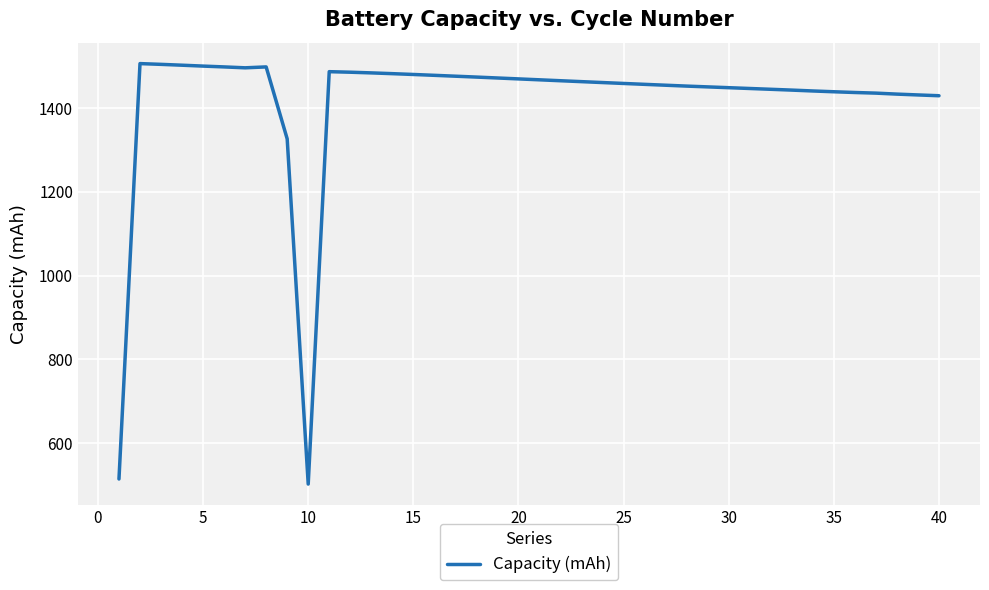

What is the greatest value displayed?

1505.8